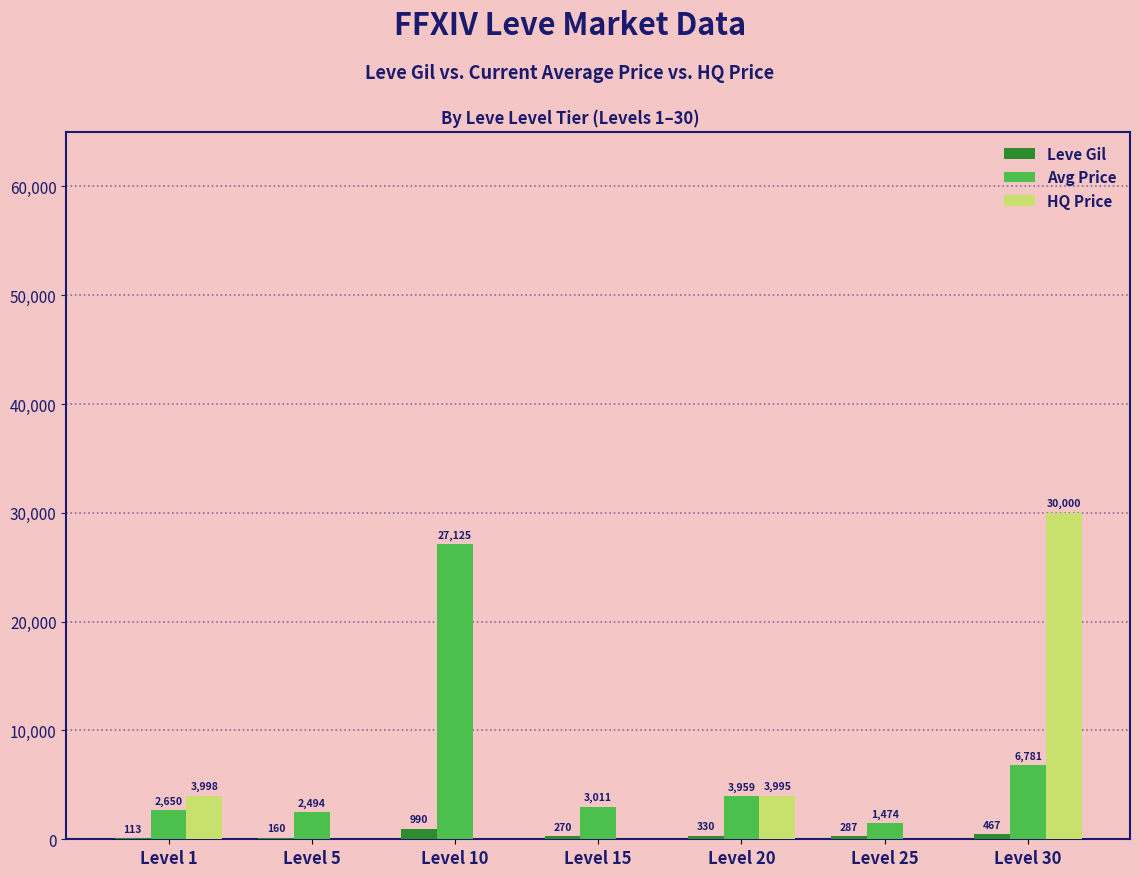

Are the bars horizontal?

No